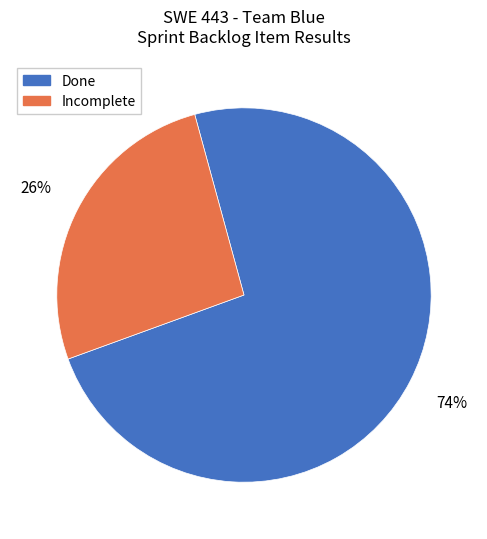

Count the number of slices in the pie.

2